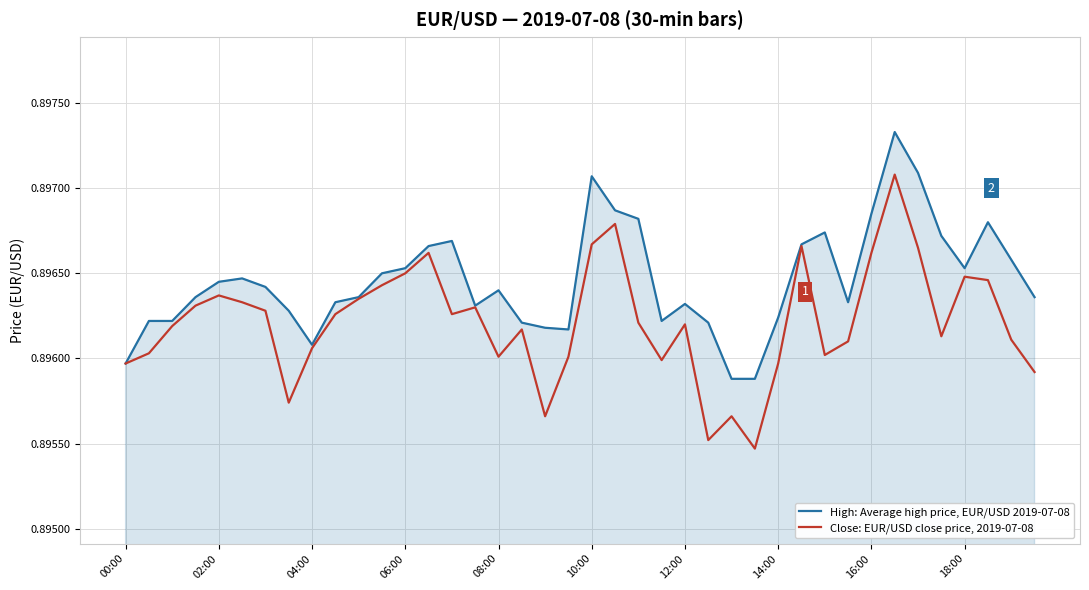

At how many categories does at least one series exceed 0?

40